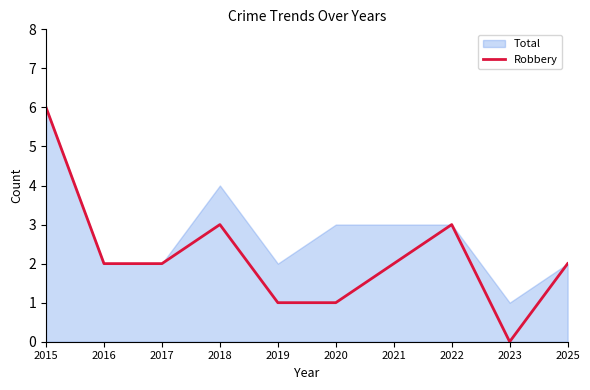

Which category has the lowest value in the Robbery series?

2023